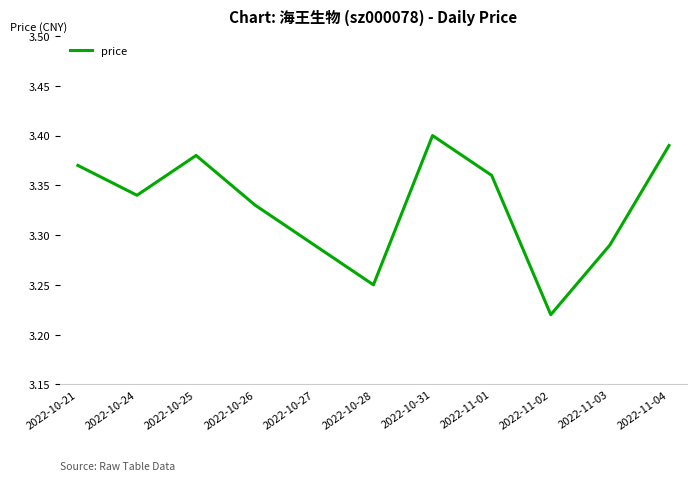

What position from the left is 2022-11-04?

11